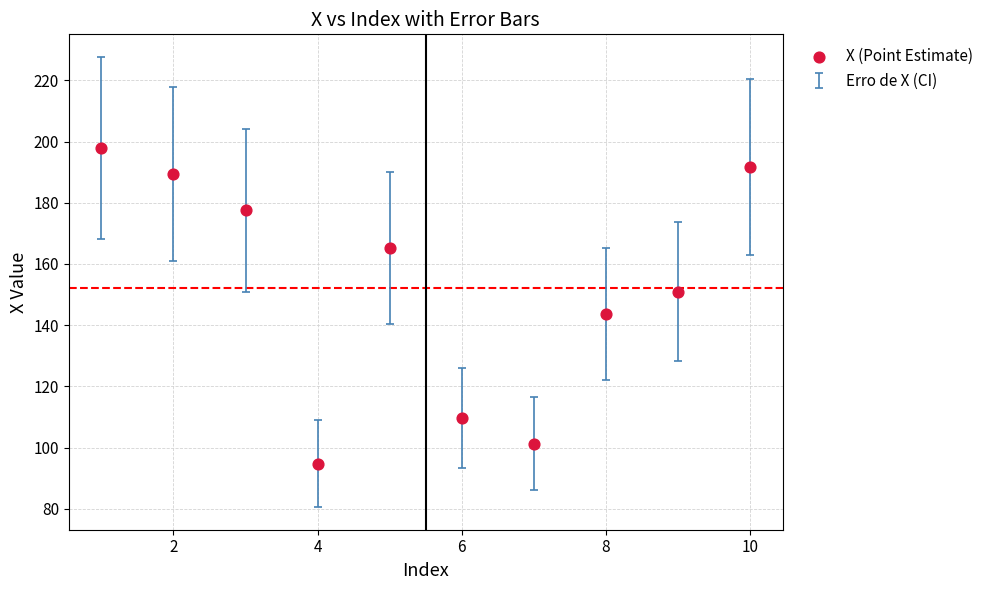

What is the average X value?

5.5